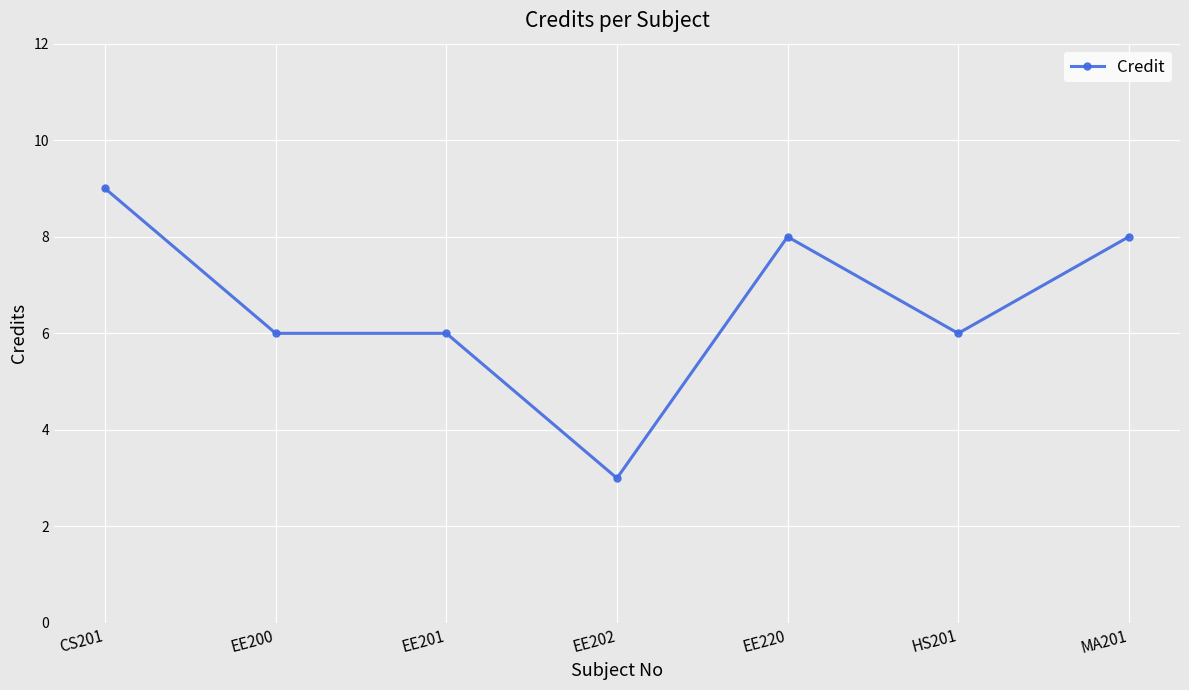

How many data points does each series have?

7